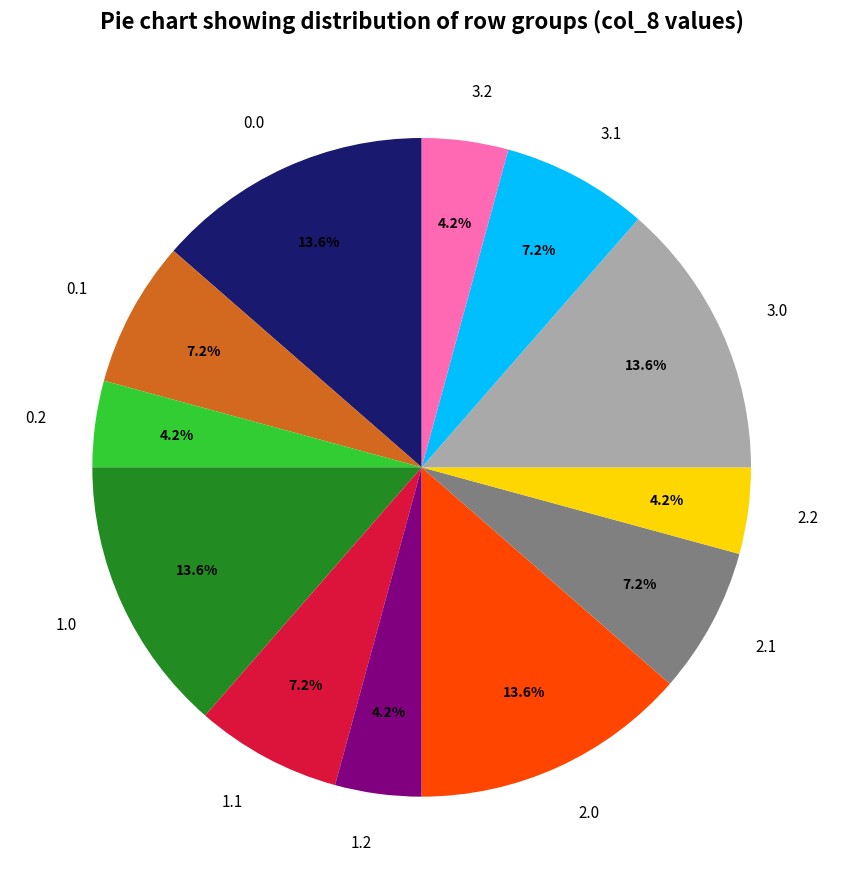

How many segments does this pie chart have?

12